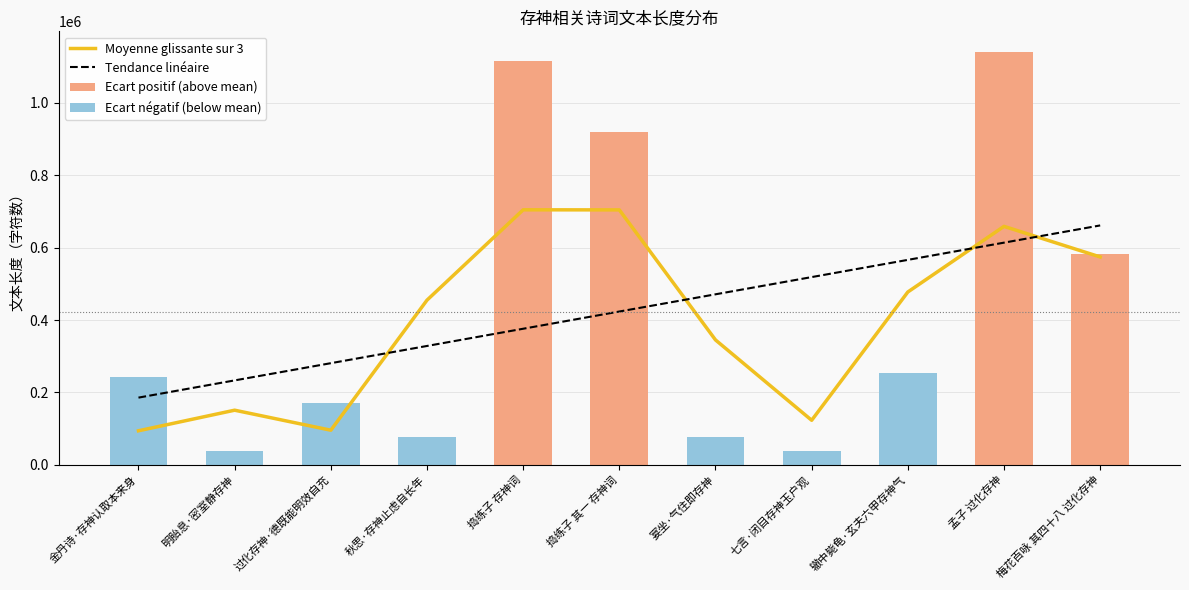

What is the label of the 8th bar from the left?

七言·闭目存神玉户观